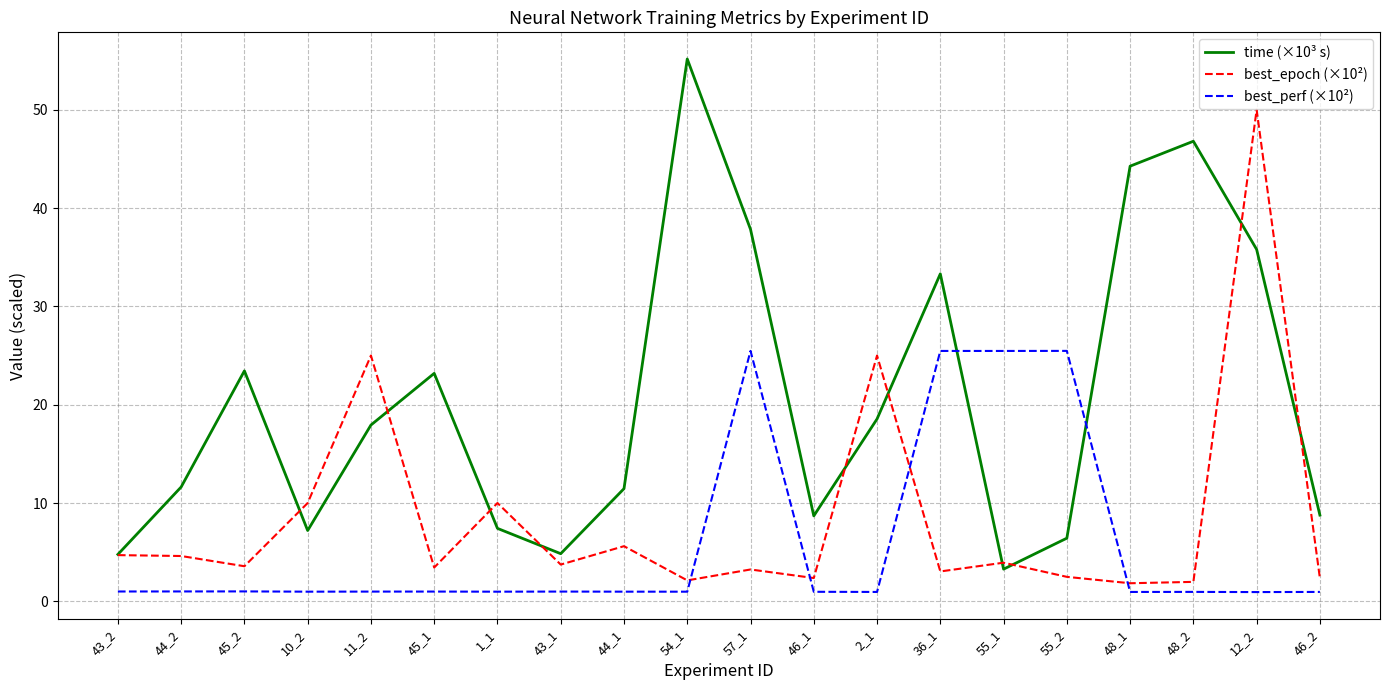

True or false: time (×10³ s) and best_perf (×10²) intersect in this chart.

True